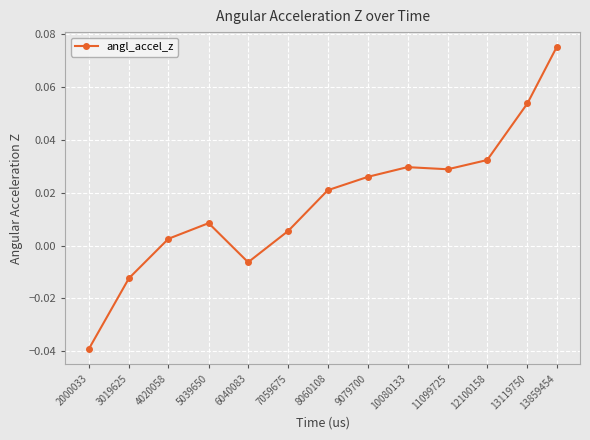

Where is the first local maximum?

5039650